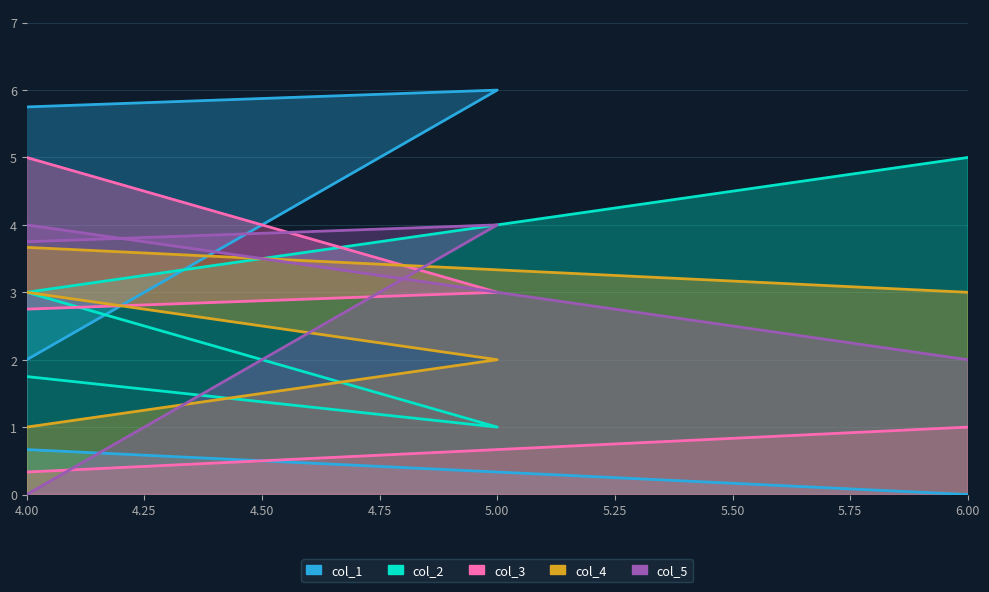

List the labels in order of col_1 value, largest first.

5, 1, 2, 4, 3, 6